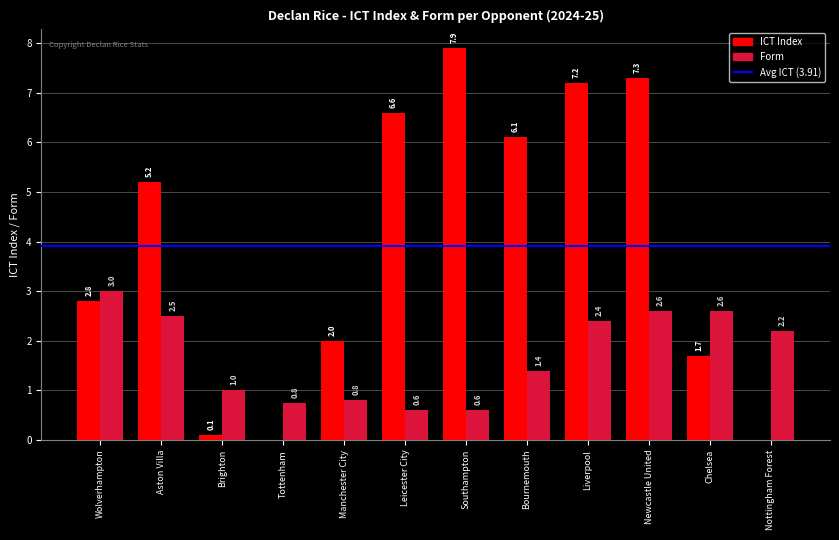

What is the total value across all series at Chelsea?

4.3